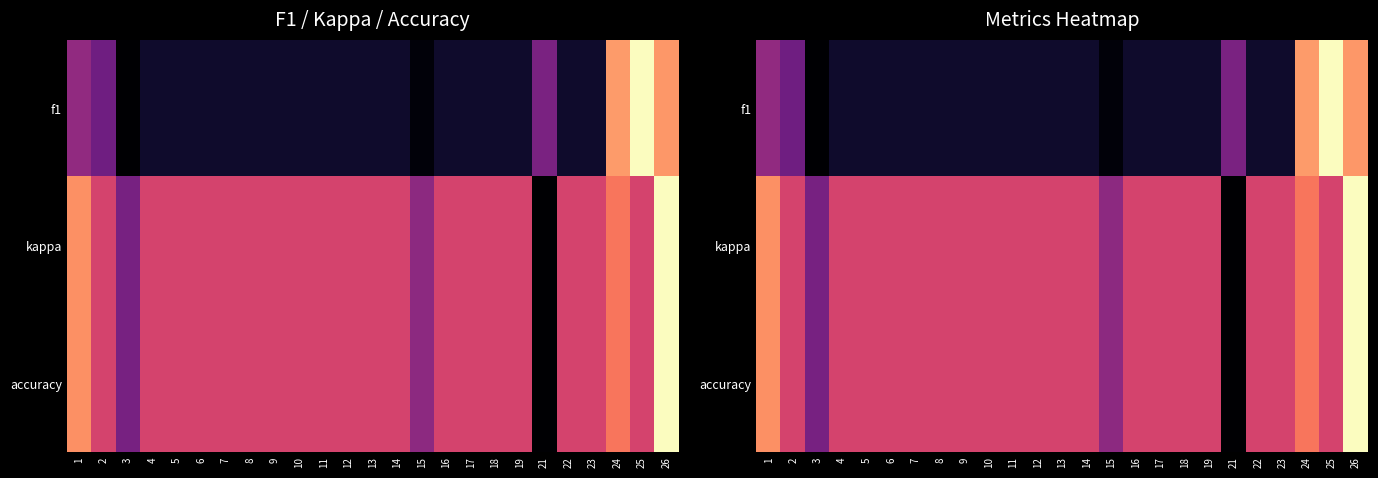

What is the average value of the f1 series?

0.2